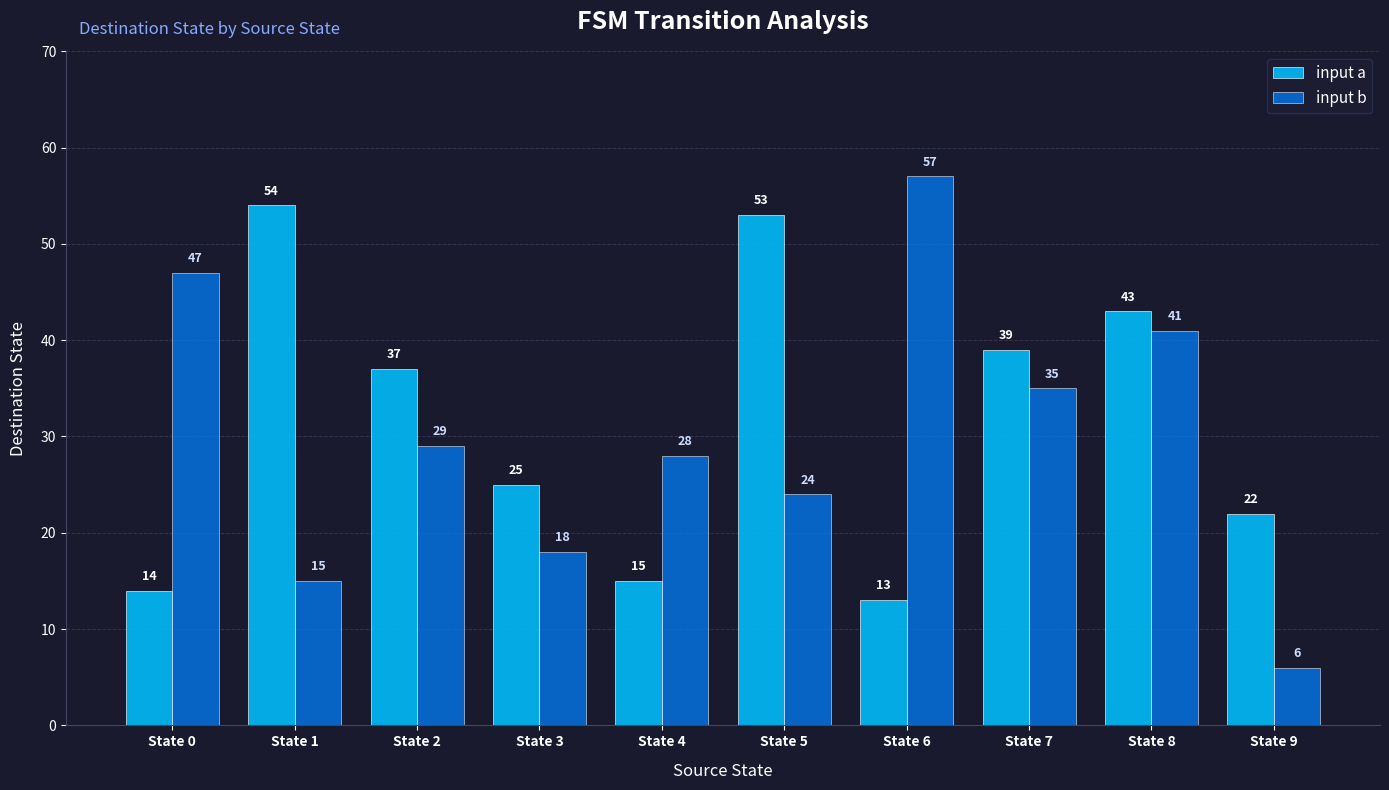

What are all the series names shown in the legend?

input a, input b